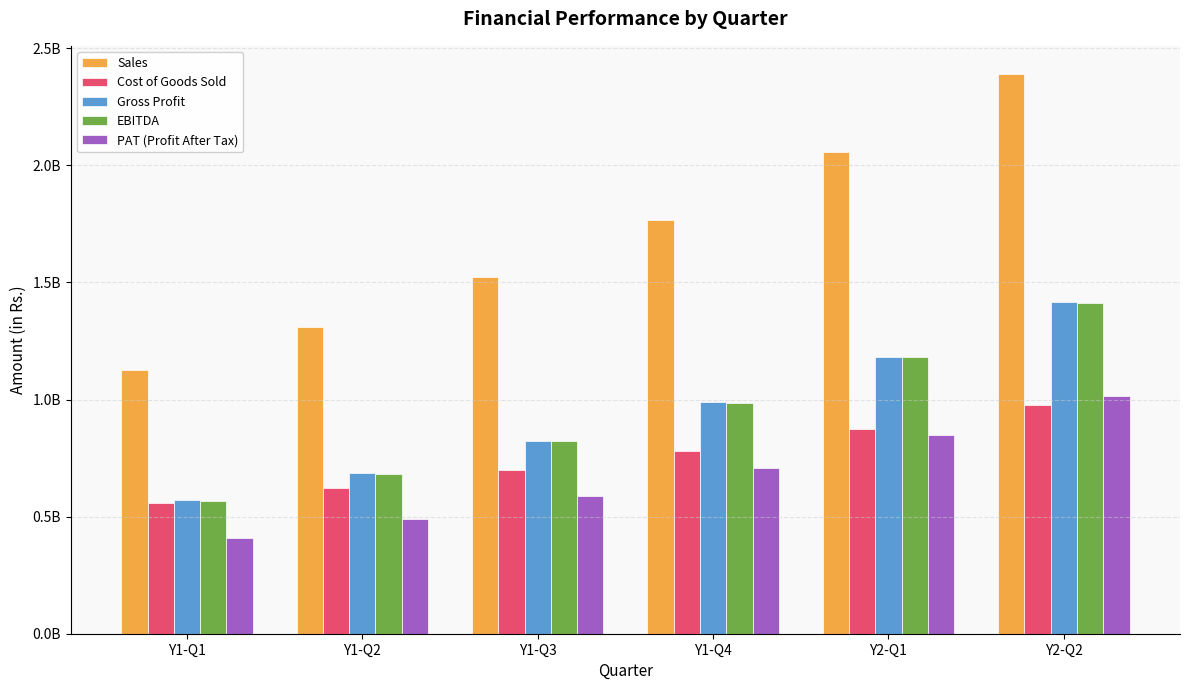

Which series has the largest total across all categories?

Sales